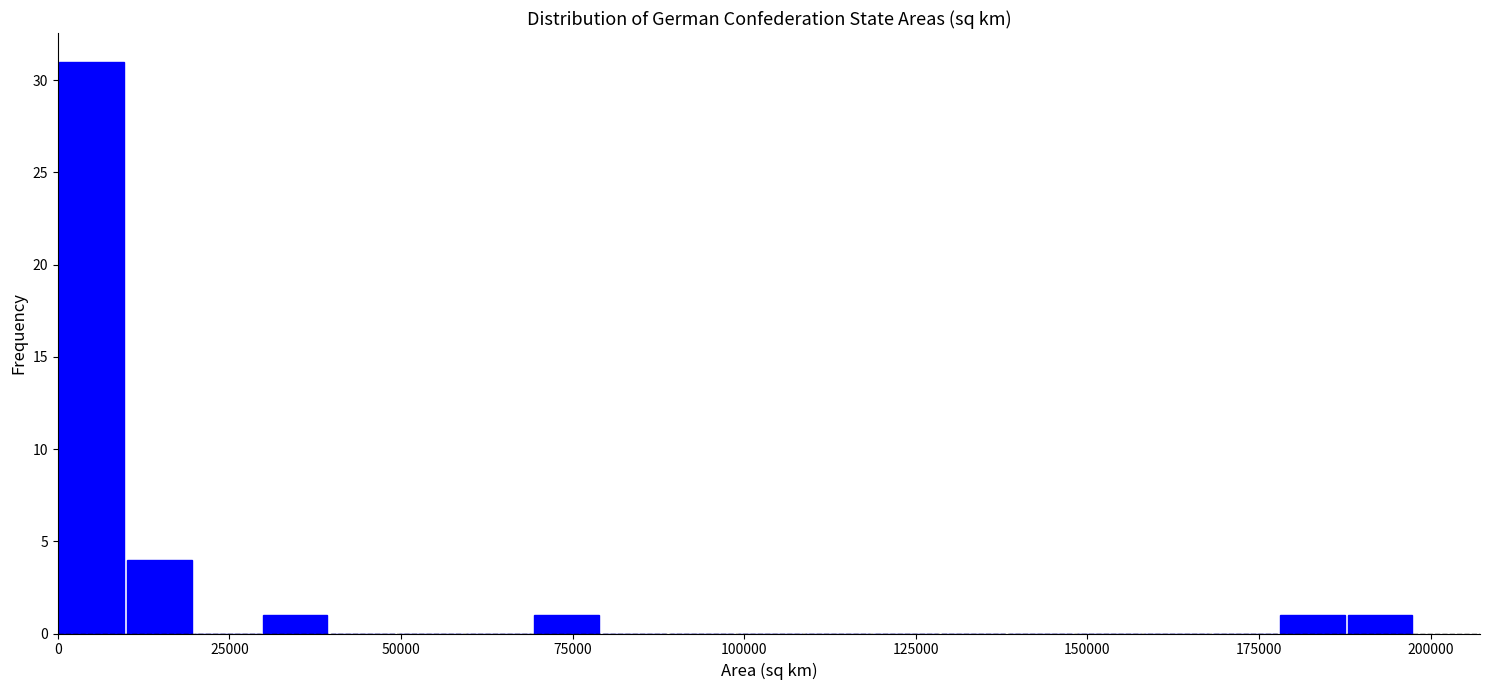

Read against the x-axis, roughly where is the centre of the tallest bar?

5000